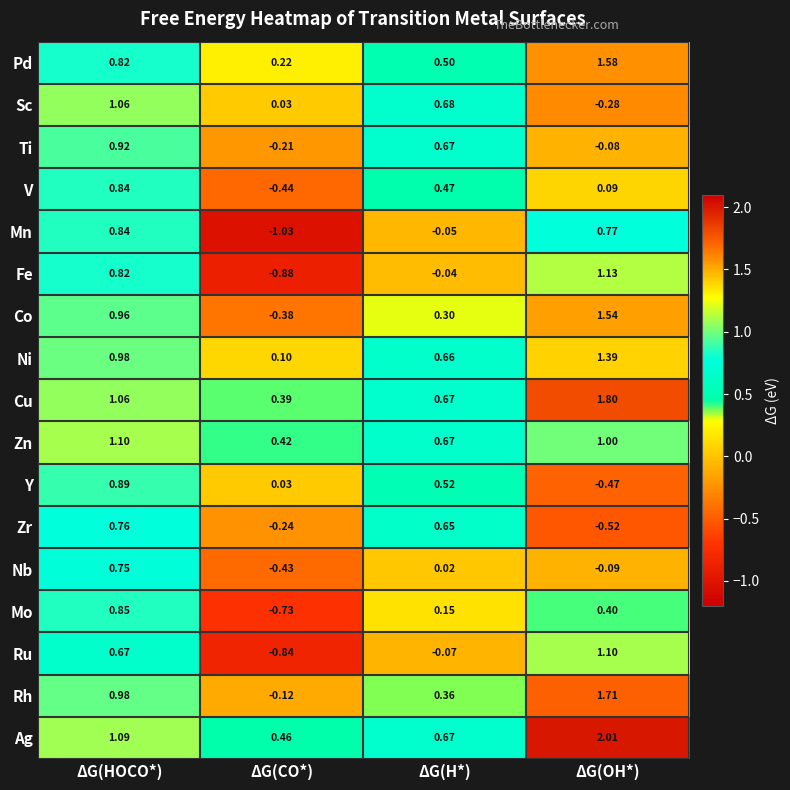

At which label does Co first exceed 0?

ΔG(HOCO*)